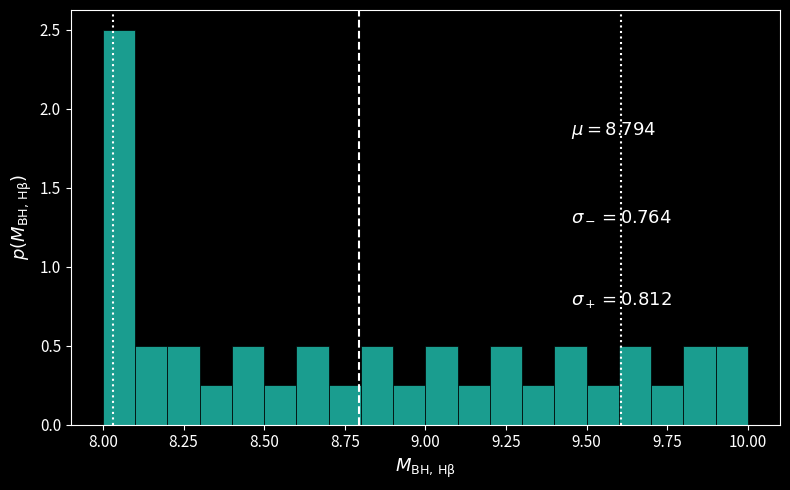

Read against the x-axis, roughly where is the centre of the tallest bar?

8.05